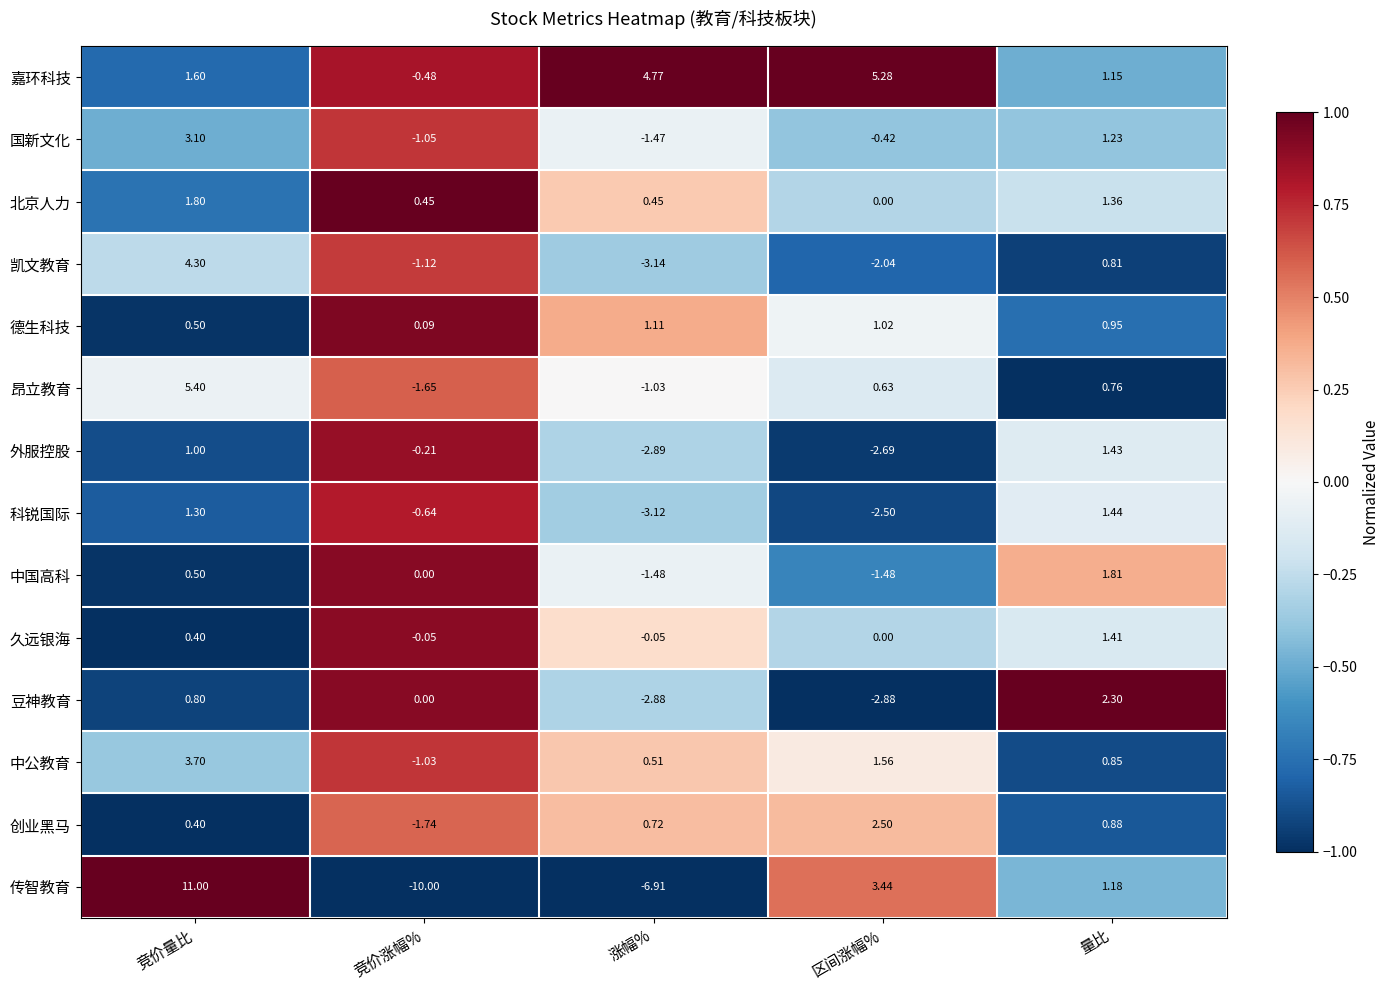

Between 竞价涨幅% and 区间涨幅%, which series saw the biggest shift?

传智教育